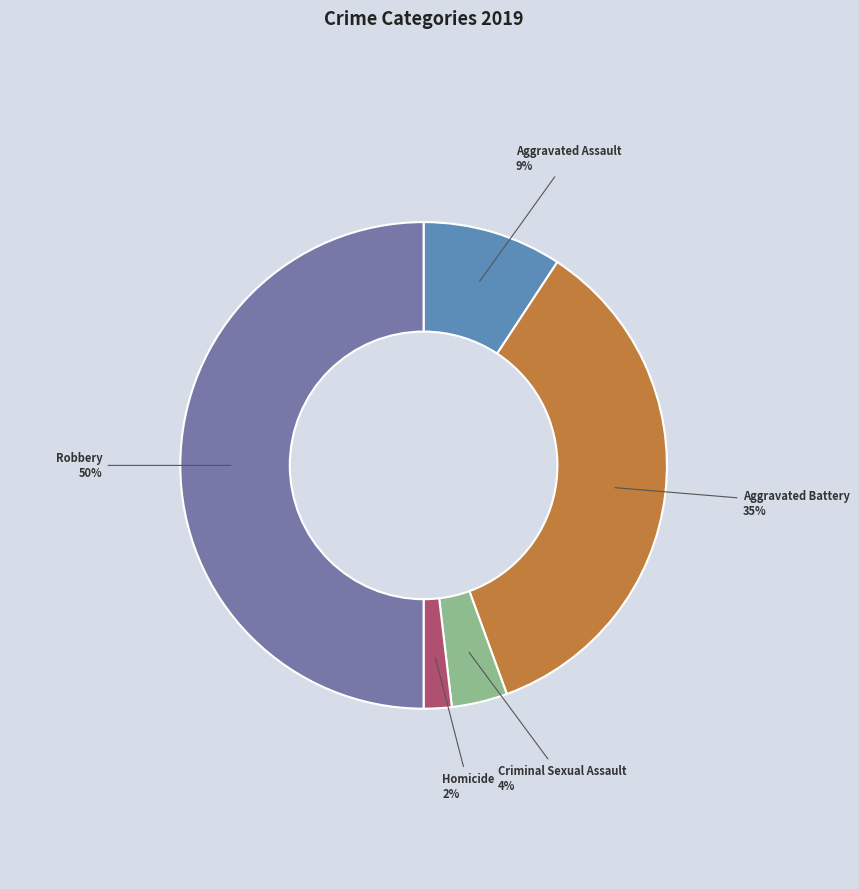

Does Criminal Sexual Assault account for over 50% of the chart?

No